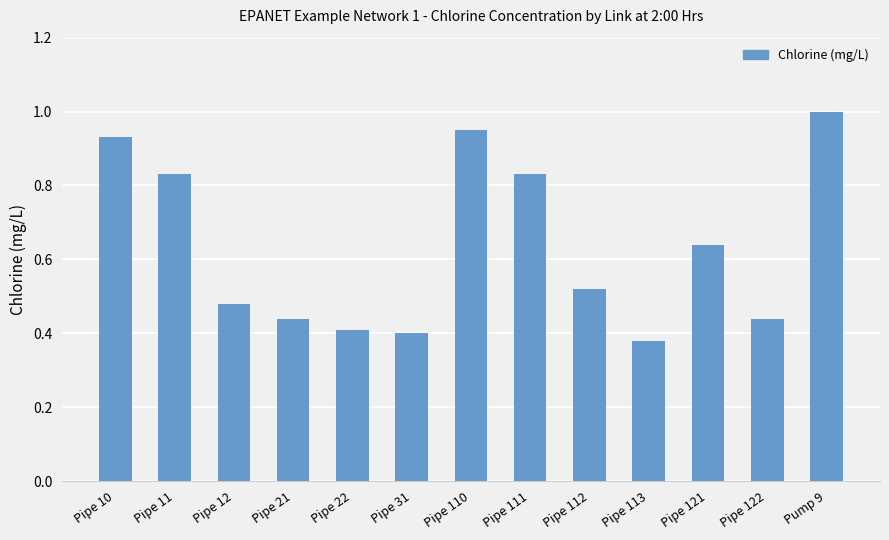

Does the chart contain stacked bars?

No